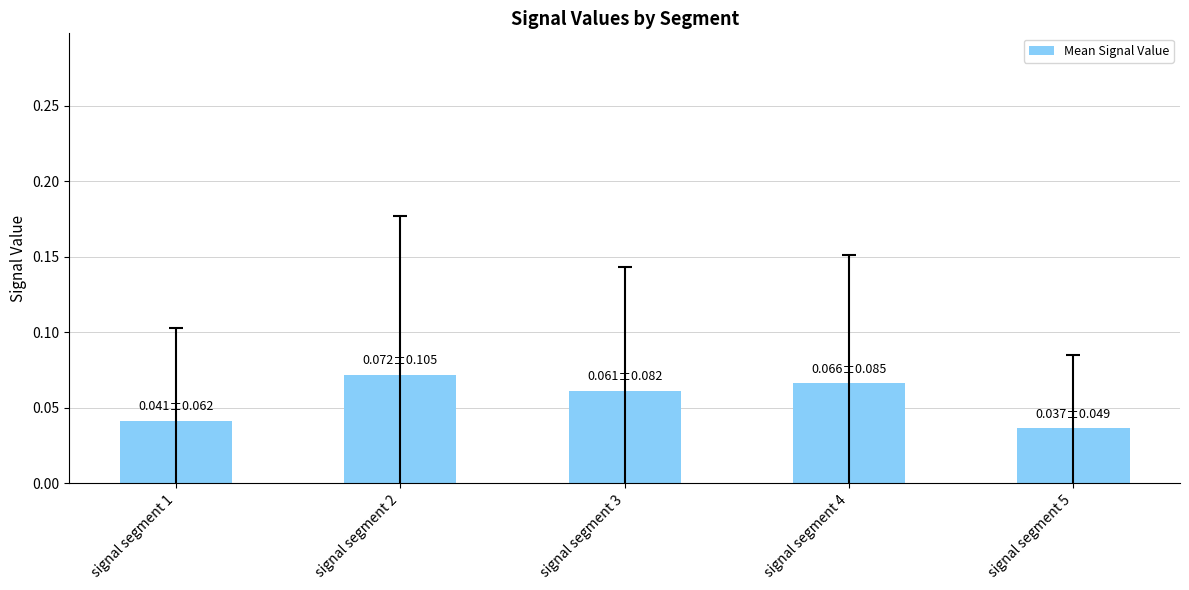

Which label corresponds to the largest value in the chart?

signal segment 2